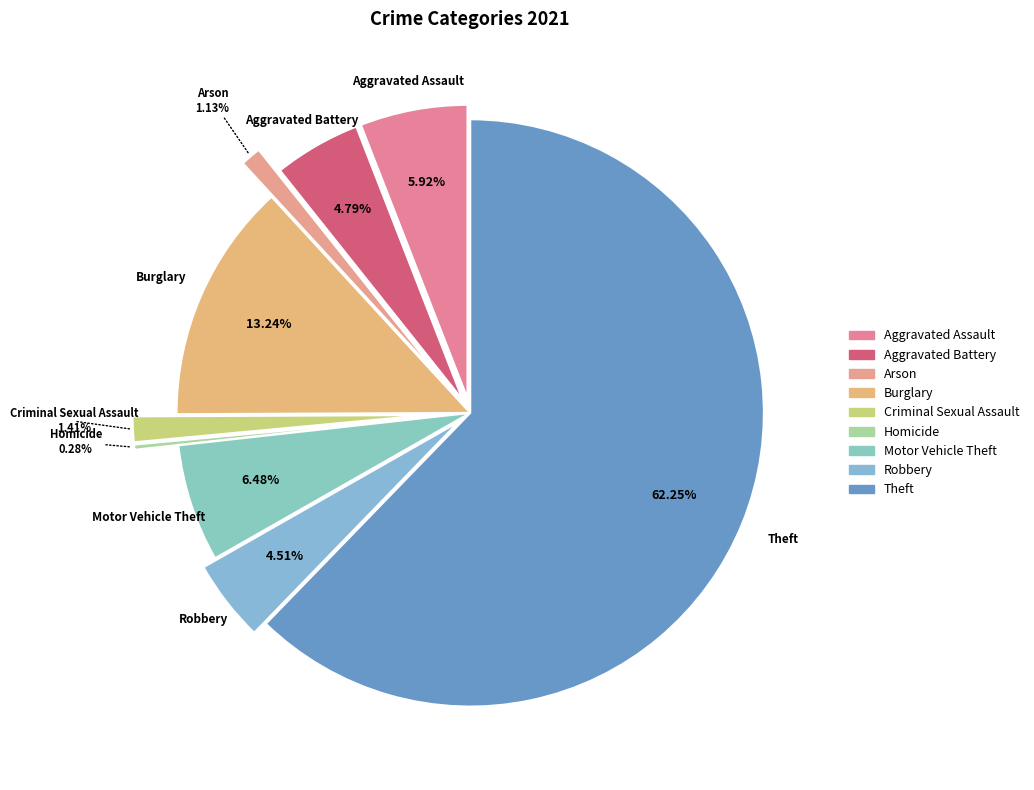

Rank the categories by value from lowest to highest.

Homicide, Arson, Criminal Sexual Assault, Robbery, Aggravated Battery, Aggravated Assault, Motor Vehicle Theft, Burglary, Theft